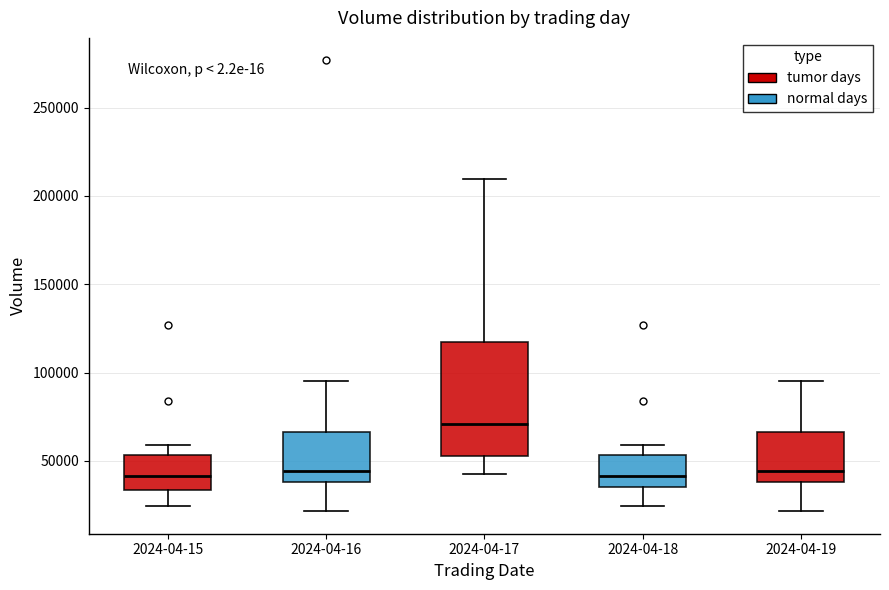

Which box has the highest median line?

2024-04-17